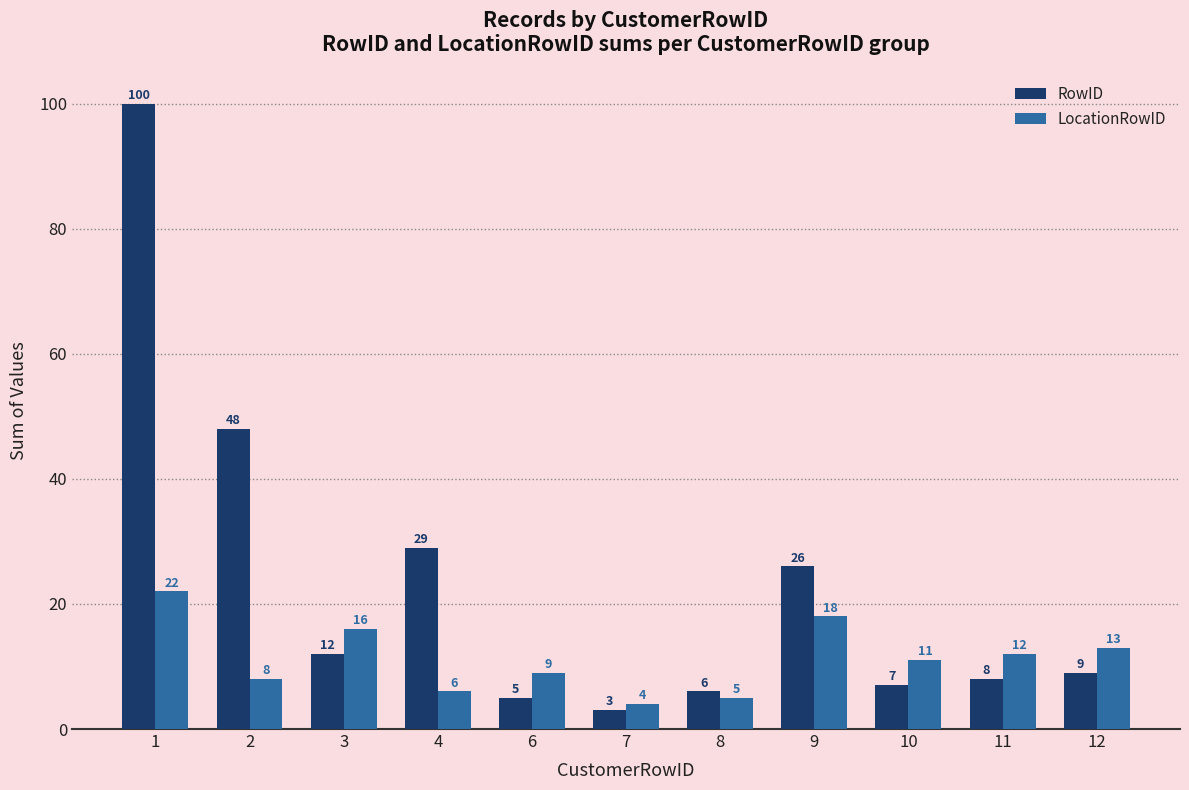

Does the chart contain any negative values?

No